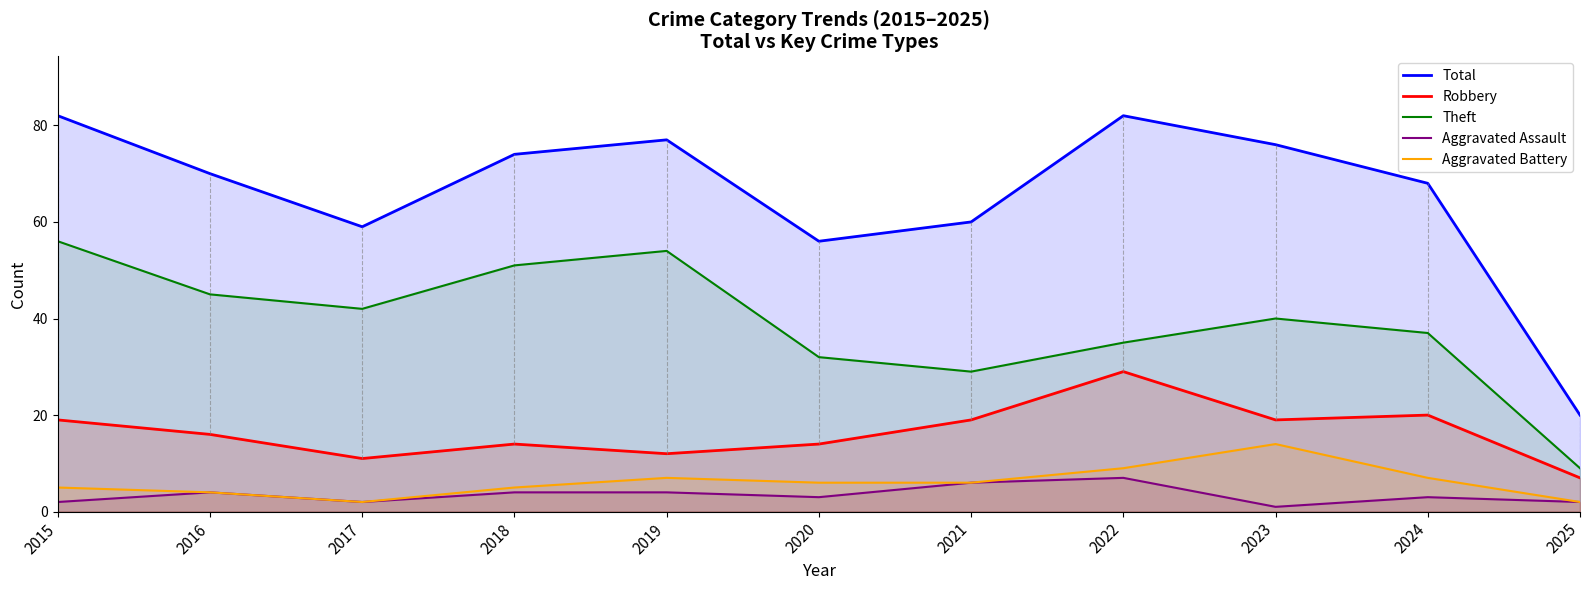

What is the difference between the maximum and minimum values in the Theft series?

47